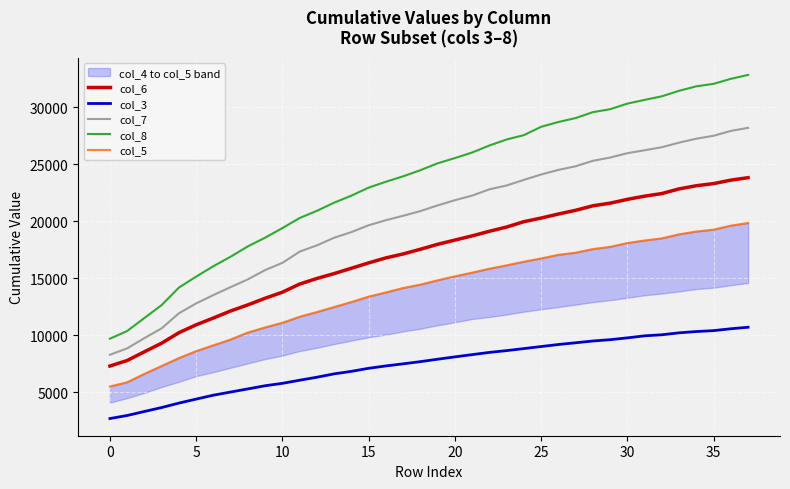

Reading right to left, list all the values displayed in this chart.

col_6: 23809	23595	23290	23103	22826	22417	22188	21908	21573	21344	20948	20622	20269	19951	19482	19109	18705	18336	17966	17531	17120	16774	16336	15866	15399	14969	14480	13766	13237	12655	12121	11503	10907	10214	9296	8543	7775	7291
col_3: 10693	10559	10396	10316	10202	10032	9939	9760	9600	9485	9329	9178	8999	8821	8643	8485	8290	8093	7888	7676	7483	7299	7092	6823	6604	6309	6045	5773	5562	5284	5011	4733	4391	4041	3651	3305	2953	2685
col_7: 28181	27910	27485	27228	26882	26481	26213	25957	25573	25286	24811	24491	24086	23618	23122	22788	22236	21835	21377	20880	20468	20078	19635	19037	18542	17874	17322	16338	15705	14894	14212	13515	12783	11917	10598	9740	8840	8280
col_8: 32822	32478	32039	31821	31429	30946	30632	30304	29815	29555	29038	28691	28271	27541	27159	26631	26017	25529	25068	24466	23929	23452	22938	22234	21617	20904	20270	19391	18549	17788	16881	16048	15133	14172	12638	11505	10364	9688
col_5: 19832	19601	19250	19085	18841	18487	18299	18077	17740	17547	17228	17042	16724	16441	16119	15824	15477	15157	14808	14429	14132	13743	13376	12902	12463	12024	11612	11084	10677	10229	9617	9107	8594	7988	7295	6604	5868	5494